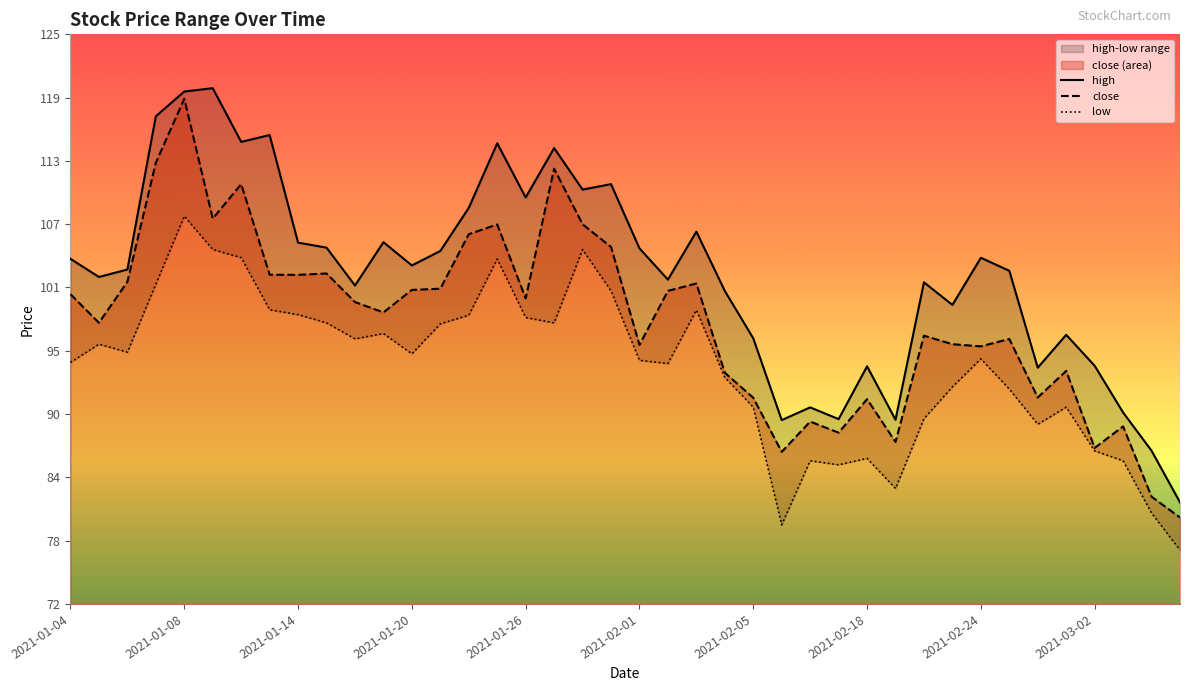

True or false: high and close cross at least once.

False